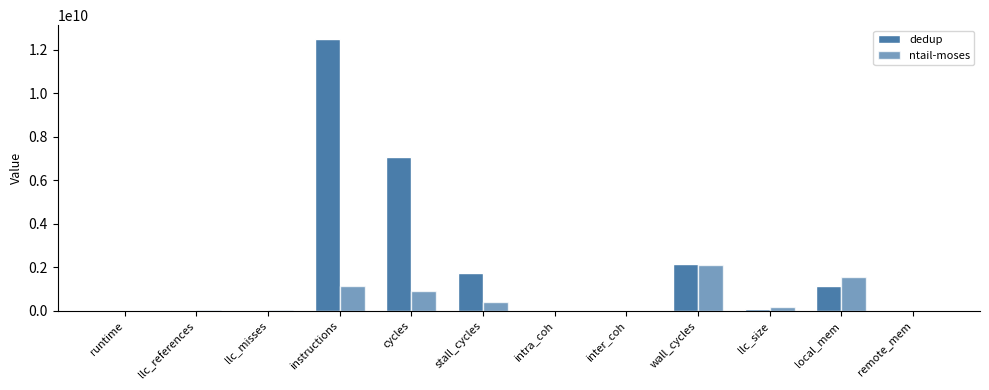

What is the maximum value for ntail-moses?

2104923170.0